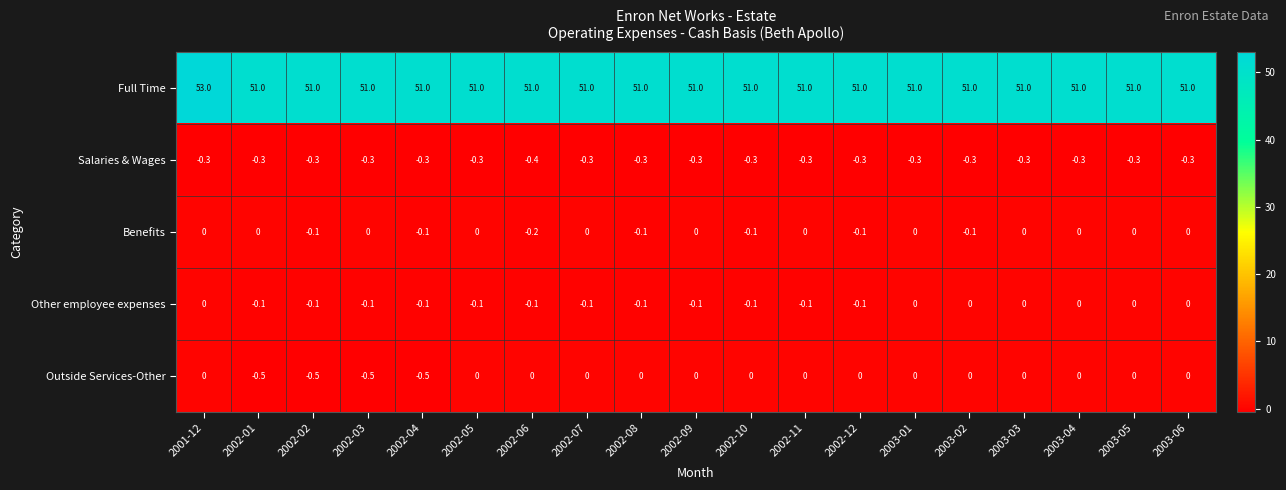

Is it true that Full Time equals 91.7 at 2003-02?

False